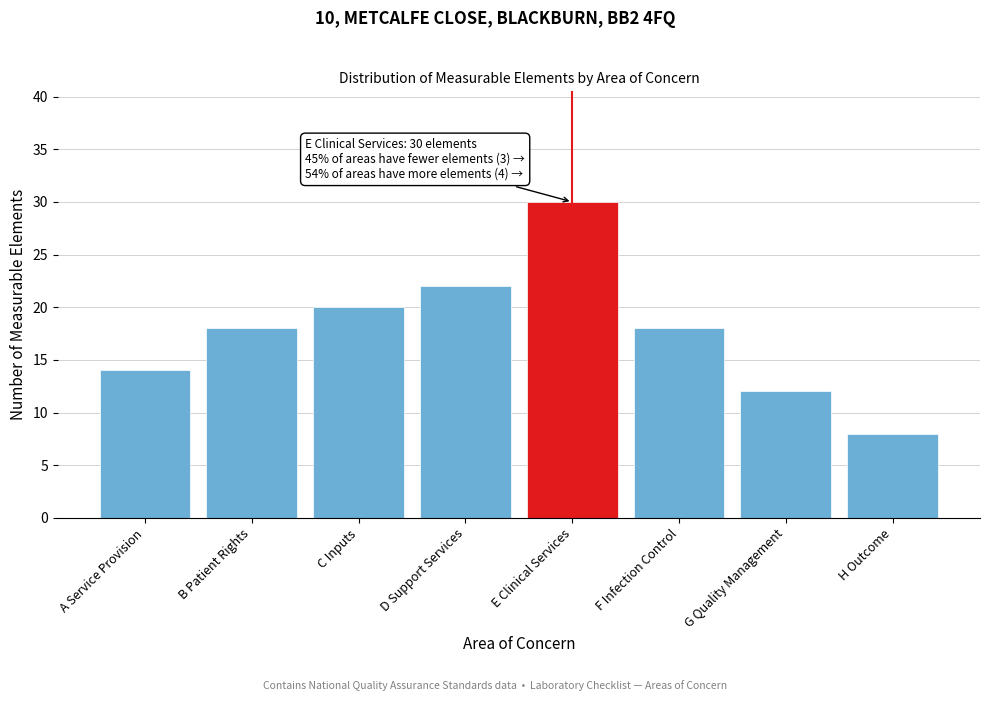

Reading left to right, list all the values displayed in this chart.

A Service Provision=14	B Patient Rights=18	C Inputs=20	D Support Services=22	E Clinical Services=30	F Infection Control=18	G Quality Management=12	H Outcome=8